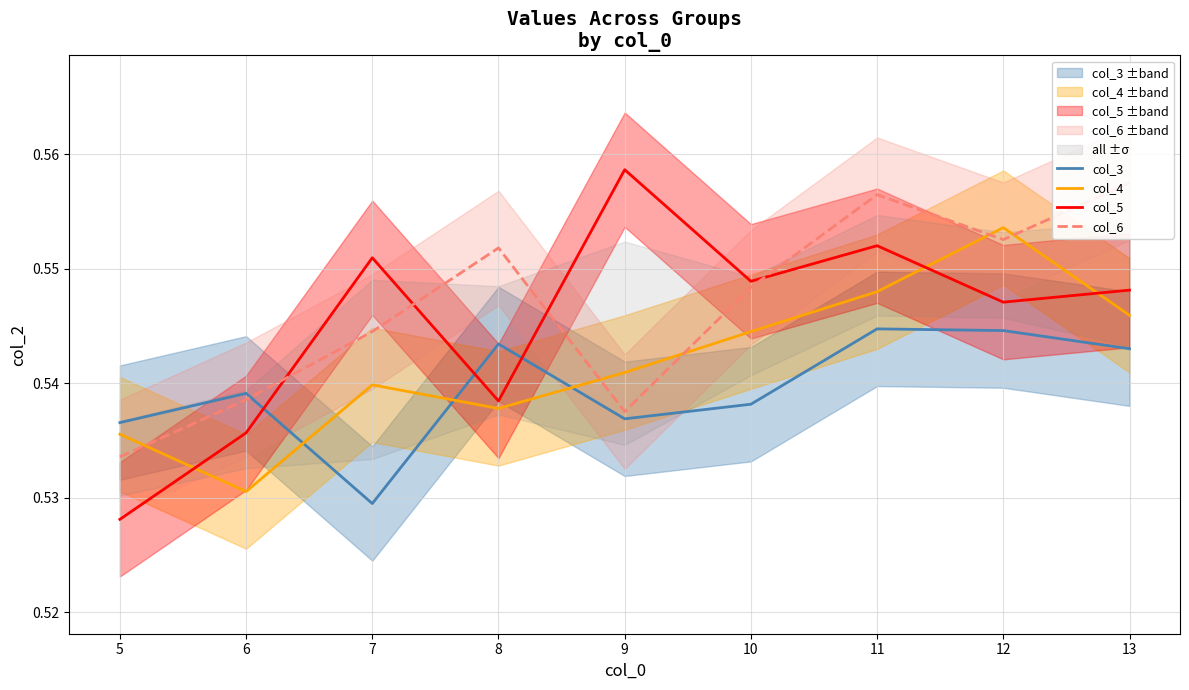

Read the col_4 value at 5.

0.5